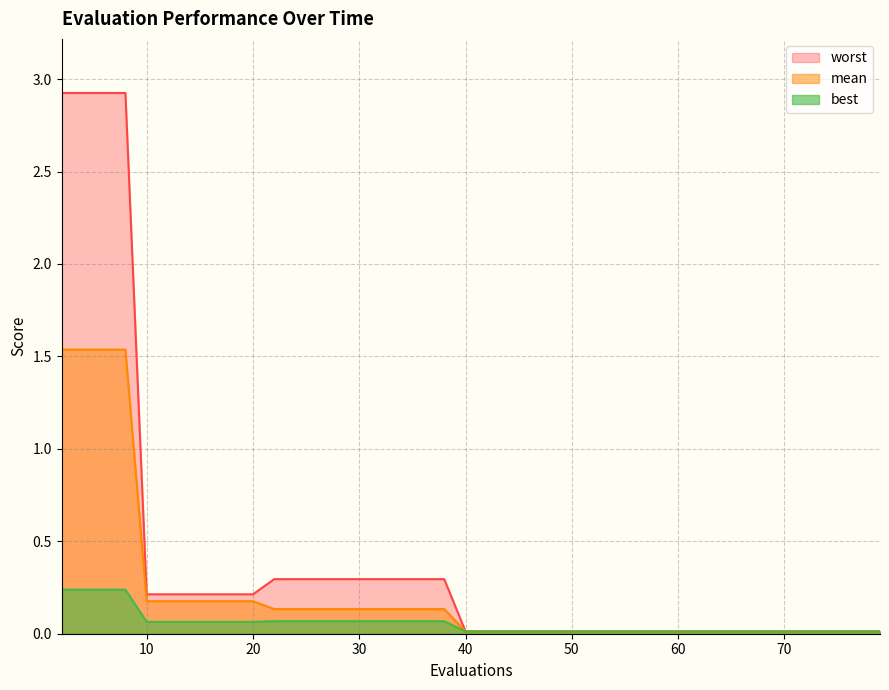

True or false: mean and worst cross at least once.

False